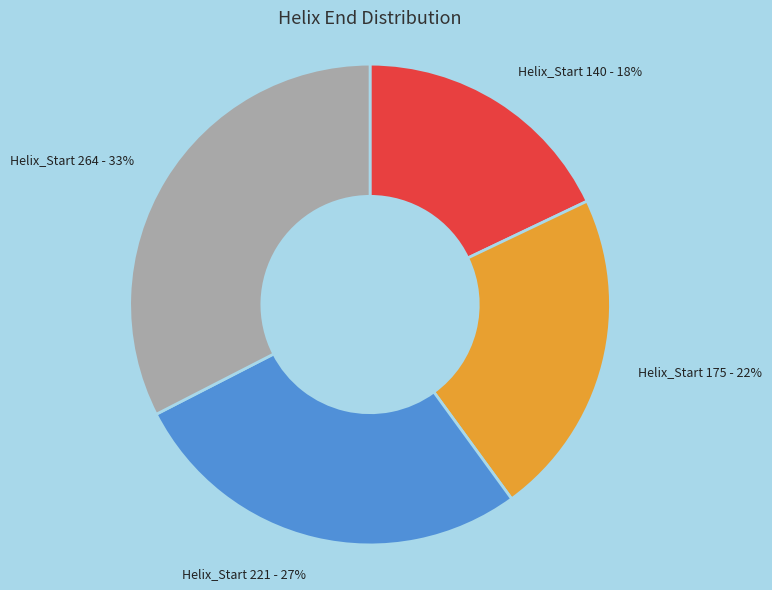

Is there a majority slice in this chart?

No